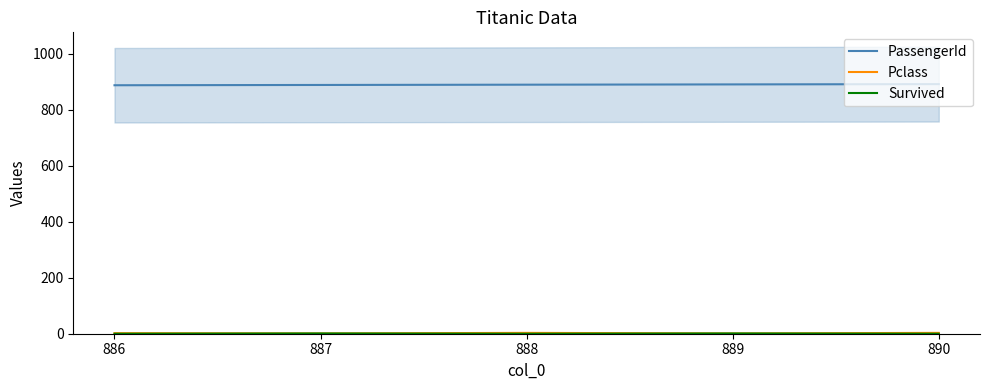

Where does the PassengerId series first go above 889?

889